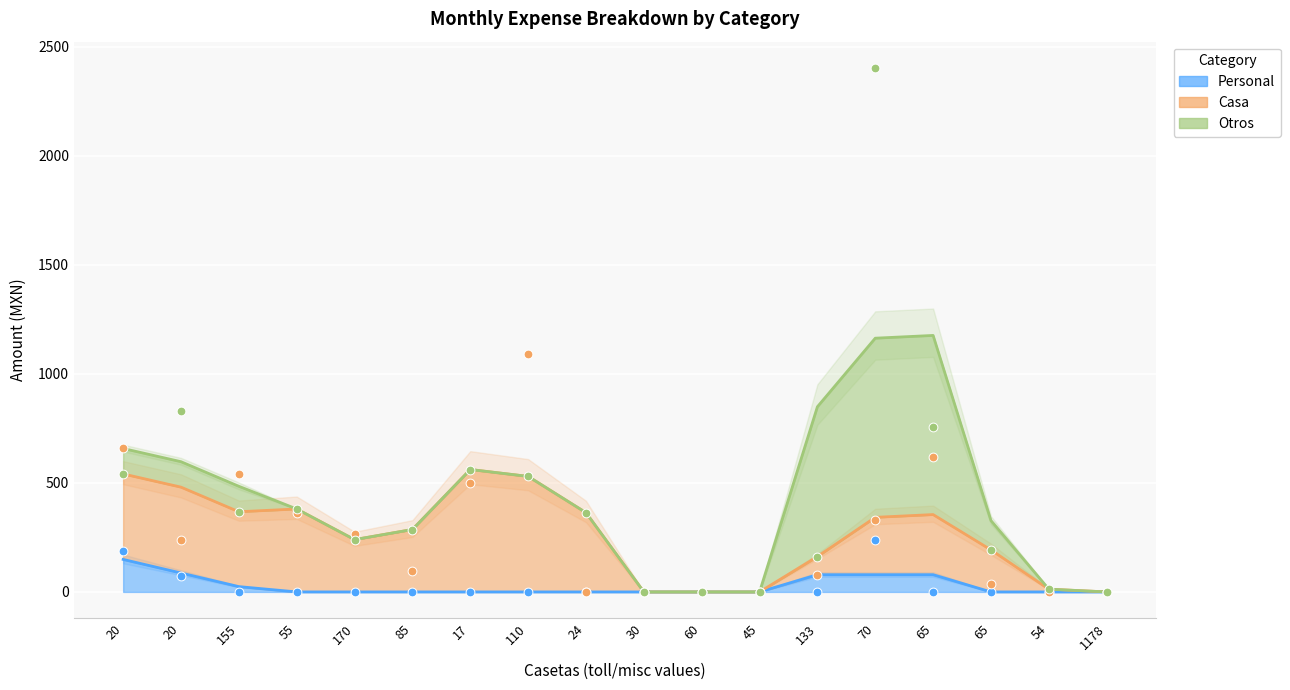

Which series reaches the minimum Y coordinate?

Personal